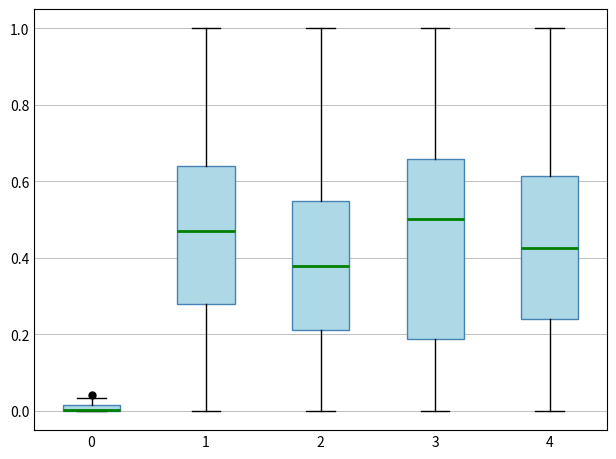

Which box is the tallest, from its lower edge to its upper edge?

3